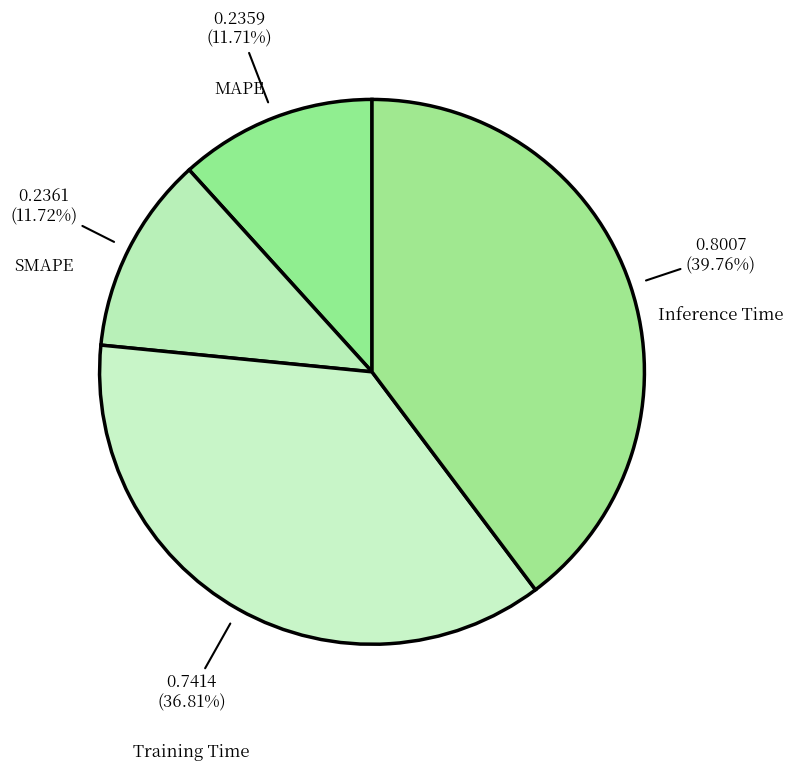

Approximately how many times larger is the value at Inference Time compared to Training Time?

1.1